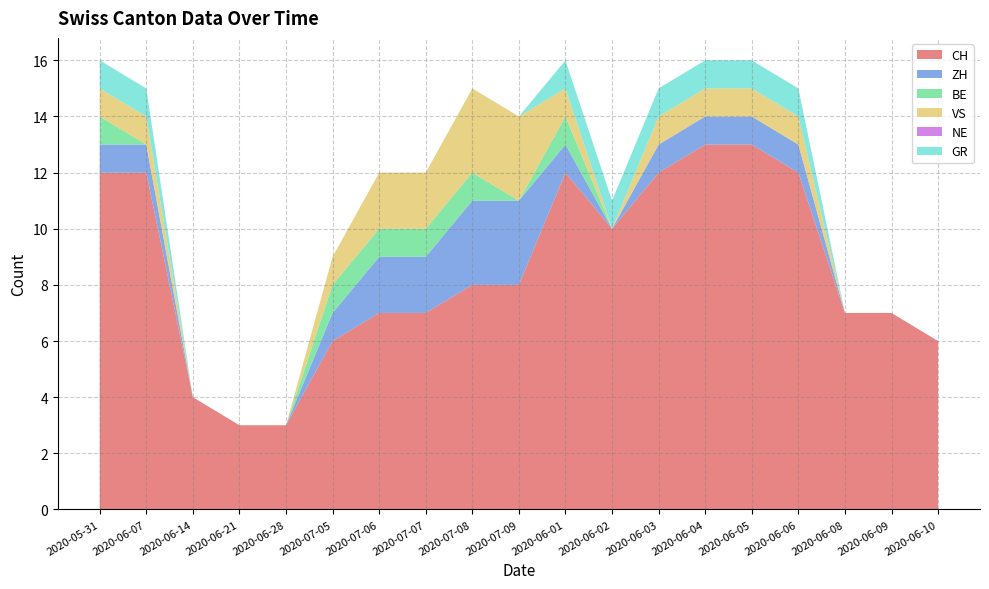

Reading left to right, transcribe all the data shown in this chart.

CH: 2020-05-31=12	2020-06-07=12	2020-06-14=4	2020-06-21=3	2020-06-28=3	2020-07-05=6	2020-07-06=7	2020-07-07=7	2020-07-08=8	2020-07-09=8	2020-06-01=12	2020-06-02=10	2020-06-03=12	2020-06-04=13	2020-06-05=13	2020-06-06=12	2020-06-08=7	2020-06-09=7	2020-06-10=6
ZH: 2020-05-31=1	2020-06-07=1	2020-06-14=0	2020-06-21=0	2020-06-28=0	2020-07-05=1	2020-07-06=2	2020-07-07=2	2020-07-08=3	2020-07-09=3	2020-06-01=1	2020-06-02=0	2020-06-03=1	2020-06-04=1	2020-06-05=1	2020-06-06=1	2020-06-08=0	2020-06-09=0	2020-06-10=0
BE: 2020-05-31=1	2020-06-07=0	2020-06-14=0	2020-06-21=0	2020-06-28=0	2020-07-05=1	2020-07-06=1	2020-07-07=1	2020-07-08=1	2020-07-09=0	2020-06-01=1	2020-06-02=0	2020-06-03=0	2020-06-04=0	2020-06-05=0	2020-06-06=0	2020-06-08=0	2020-06-09=0	2020-06-10=0
VS: 2020-05-31=1	2020-06-07=1	2020-06-14=0	2020-06-21=0	2020-06-28=0	2020-07-05=1	2020-07-06=2	2020-07-07=2	2020-07-08=3	2020-07-09=3	2020-06-01=1	2020-06-02=0	2020-06-03=1	2020-06-04=1	2020-06-05=1	2020-06-06=1	2020-06-08=0	2020-06-09=0	2020-06-10=0
NE: 2020-05-31=0	2020-06-07=0	2020-06-14=0	2020-06-21=0	2020-06-28=0	2020-07-05=0	2020-07-06=0	2020-07-07=0	2020-07-08=0	2020-07-09=0	2020-06-01=0	2020-06-02=0	2020-06-03=0	2020-06-04=0	2020-06-05=0	2020-06-06=0	2020-06-08=0	2020-06-09=0	2020-06-10=0
GR: 2020-05-31=1	2020-06-07=1	2020-06-14=0	2020-06-21=0	2020-06-28=0	2020-07-05=0	2020-07-06=0	2020-07-07=0	2020-07-08=0	2020-07-09=0	2020-06-01=1	2020-06-02=1	2020-06-03=1	2020-06-04=1	2020-06-05=1	2020-06-06=1	2020-06-08=0	2020-06-09=0	2020-06-10=0